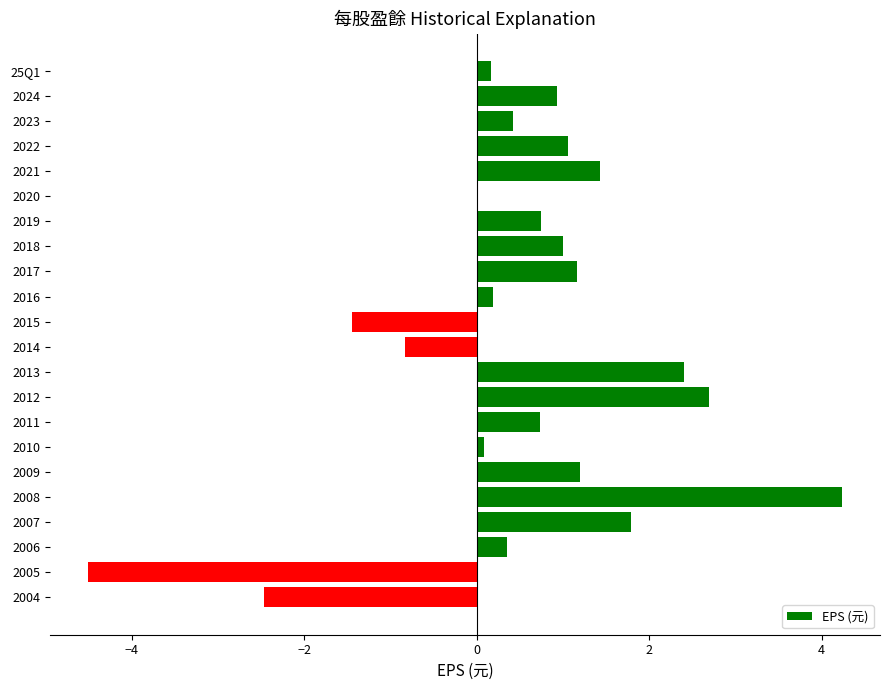

What is the change in value from 2017 to 2006?

-0.8